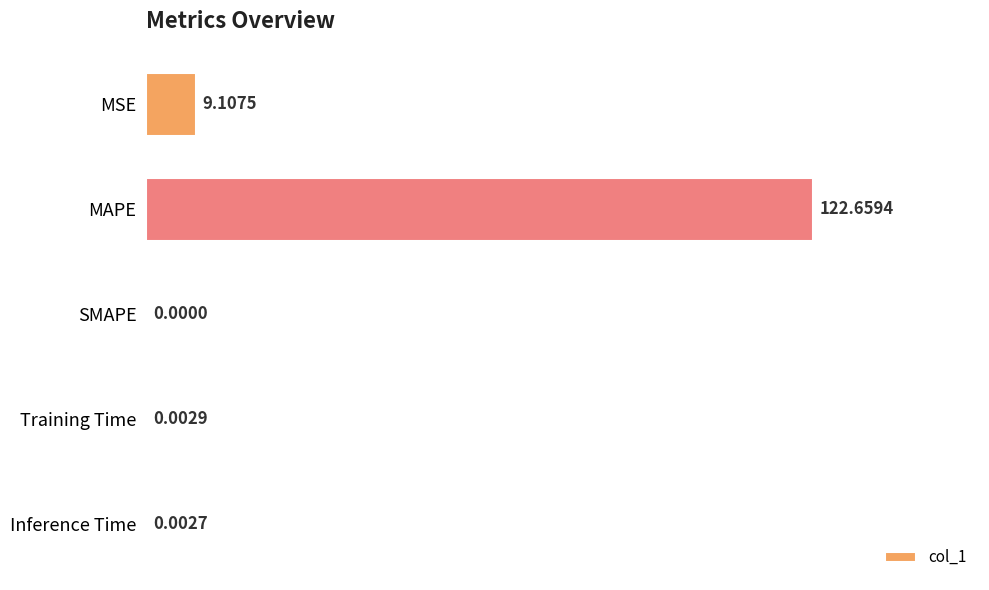

At which category does the chart reach its peak across all series?

MAPE